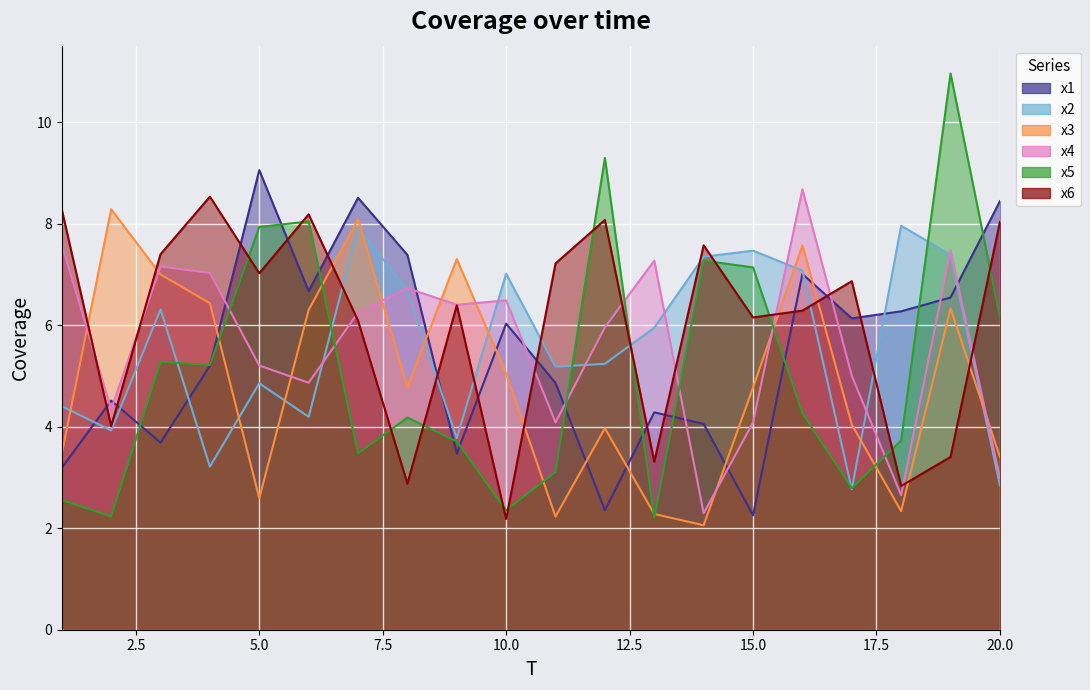

Which series has the widest spread of values?

x5